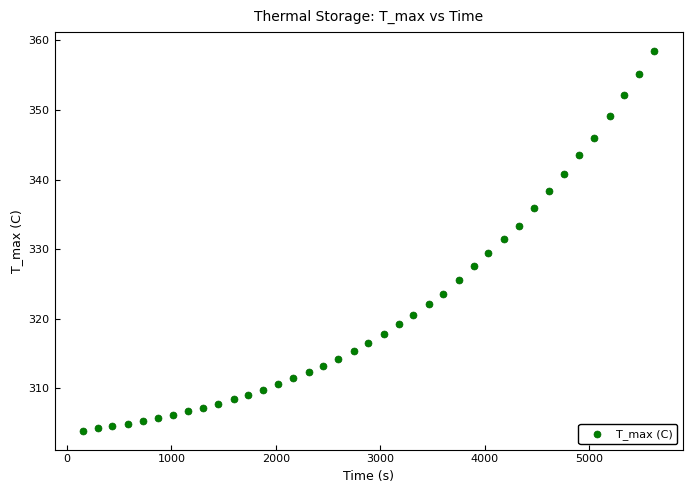

What is the range of X values (max minus min)?

5470.0